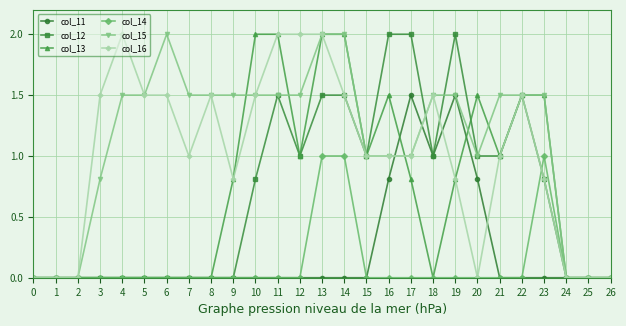

What is the maximum value for col_13?

2.0